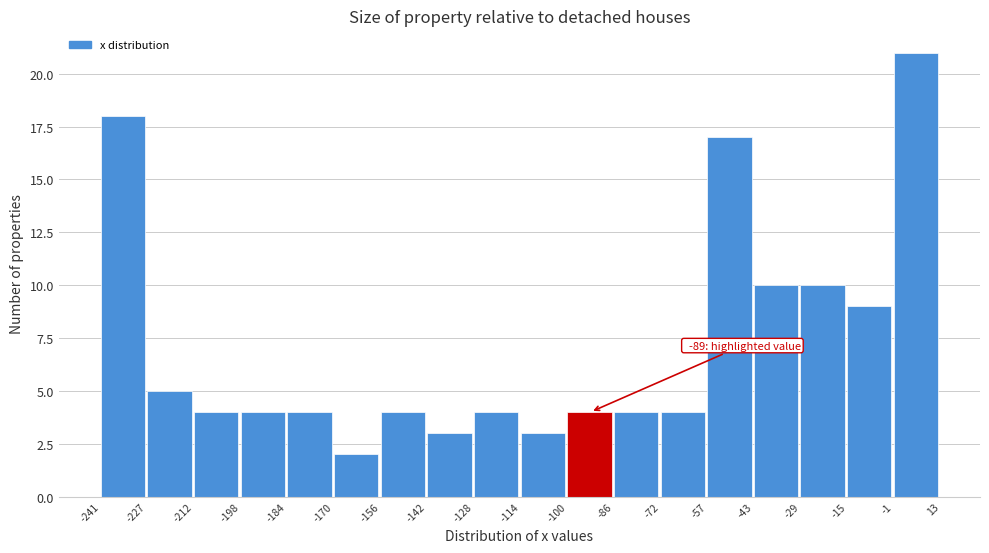

Over which range of the x-axis is the bar tallest?

-1 to 13